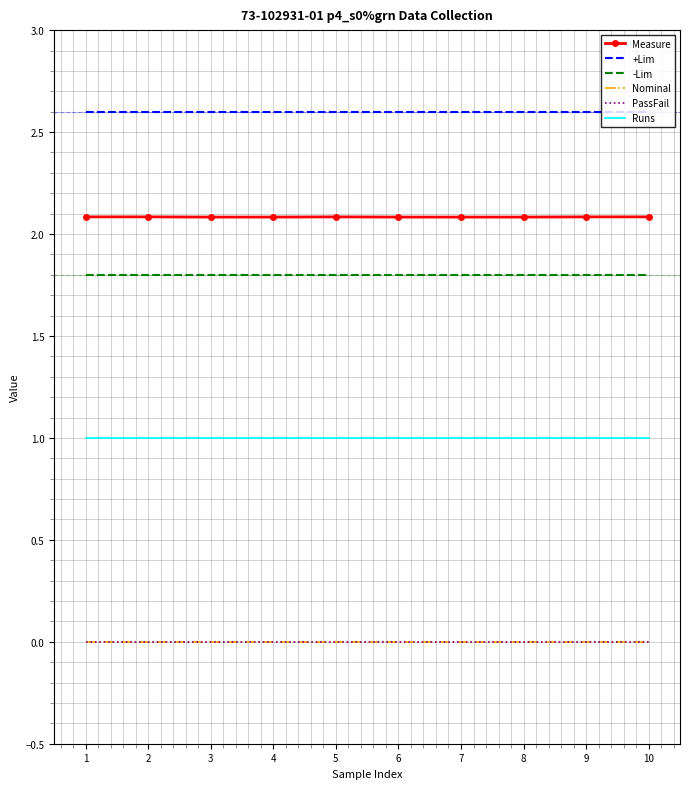

How many interior local peaks does the Measure series have?

1